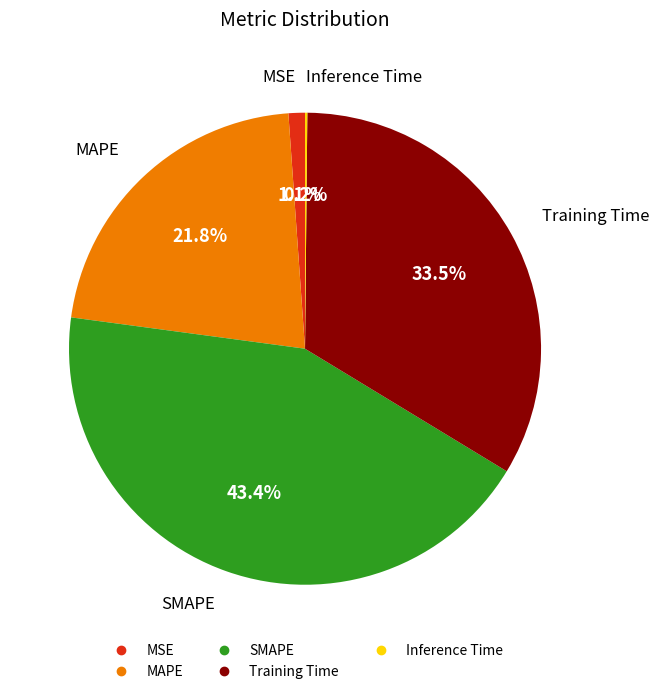

What is the largest slice in the pie chart?

SMAPE